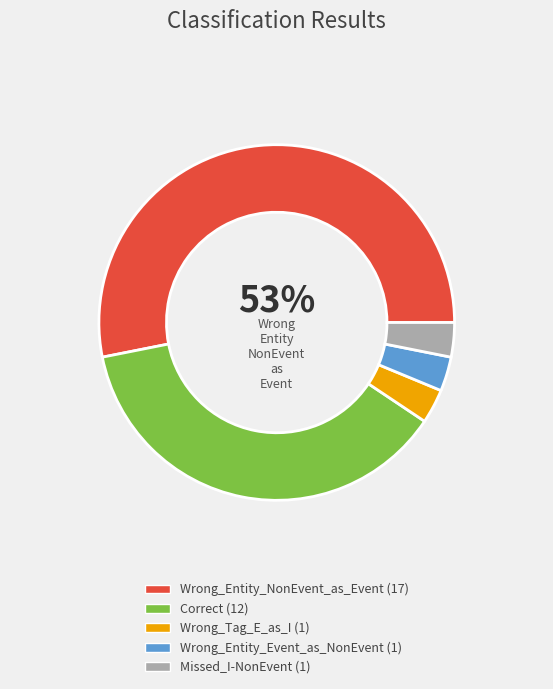

To the nearest percent, what is the average slice percentage?

20%